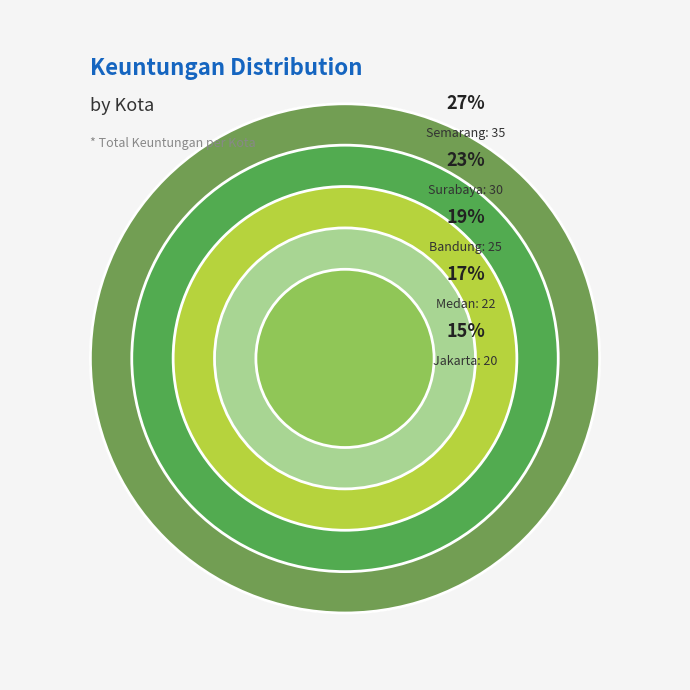

What is the smallest slice in the pie chart?

Jakarta